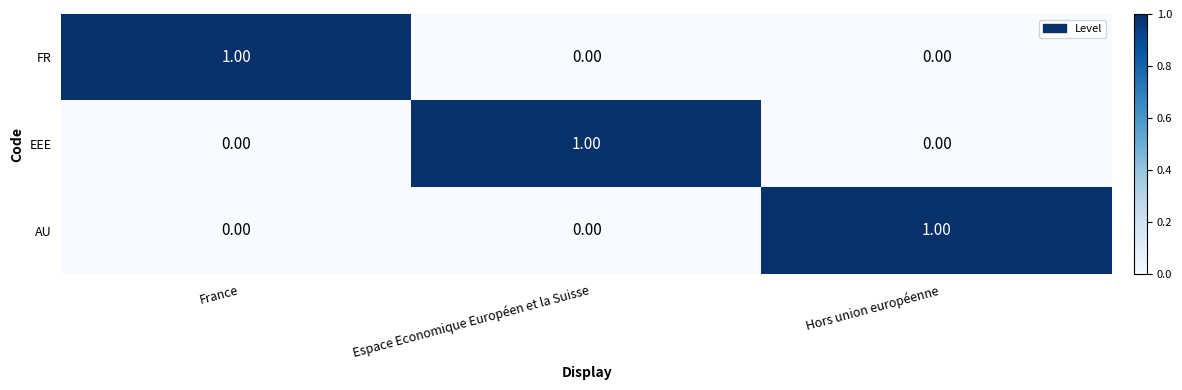

Which category has the highest value in the FR series?

France